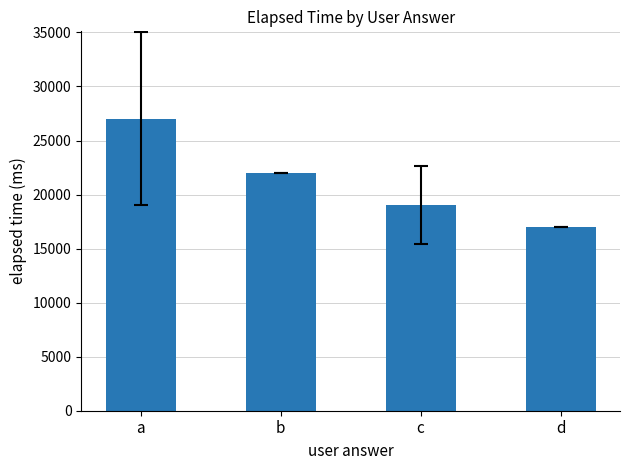

What is the difference between the maximum and second lowest values?

8000